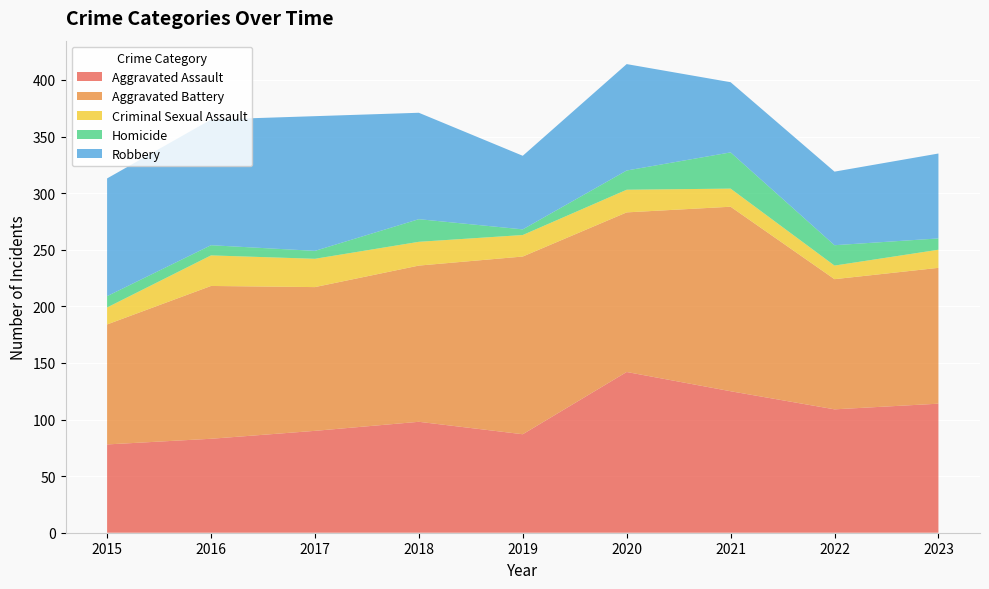

Reading left to right, transcribe all the data shown in this chart.

Aggravated Assault: 78	83	90	98	87	142	125	109	114
Aggravated Battery: 106	135	127	138	157	141	163	115	120
Criminal Sexual Assault: 15	27	25	21	19	20	16	12	16
Homicide: 10	9	7	20	5	17	32	18	10
Robbery: 104	111	119	94	65	94	62	65	75